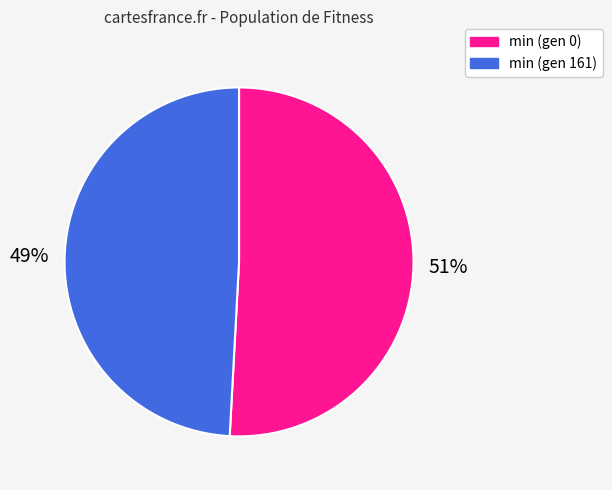

Rank the categories by value from highest to lowest.

min (gen 0), min (gen 161)